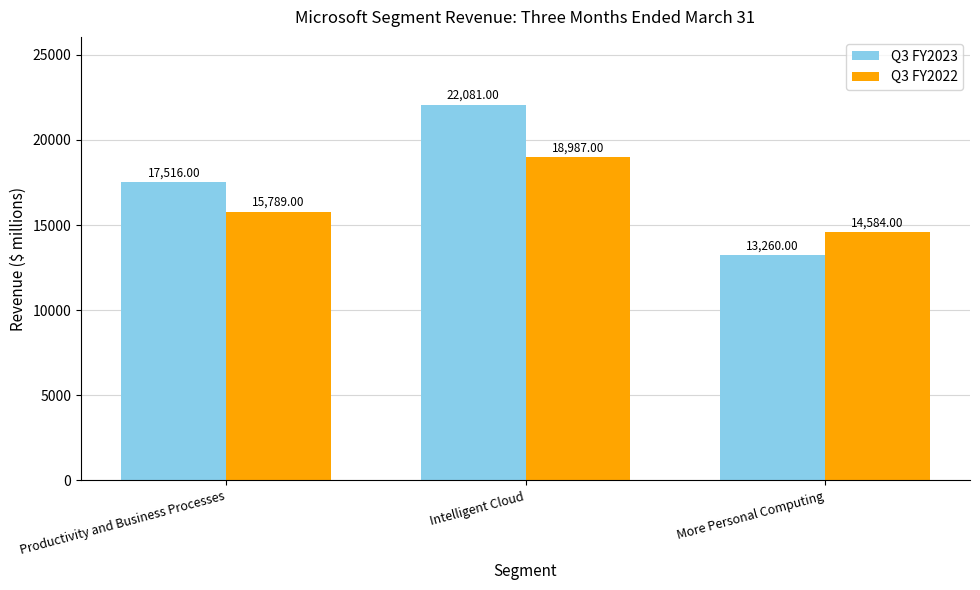

Reading left to right, extract all data points from this chart.

Q3 FY2023: 17516	22081	13260
Q3 FY2022: 15789	18987	14584